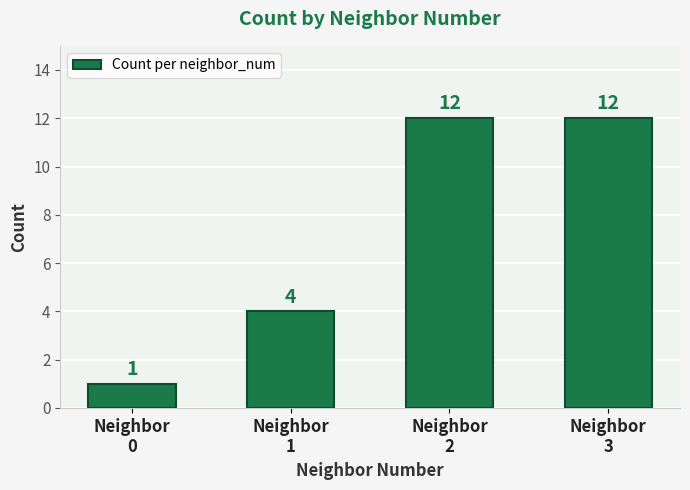

Approximately how many times larger is the value at Neighbor
3 compared to Neighbor
1?

3.0